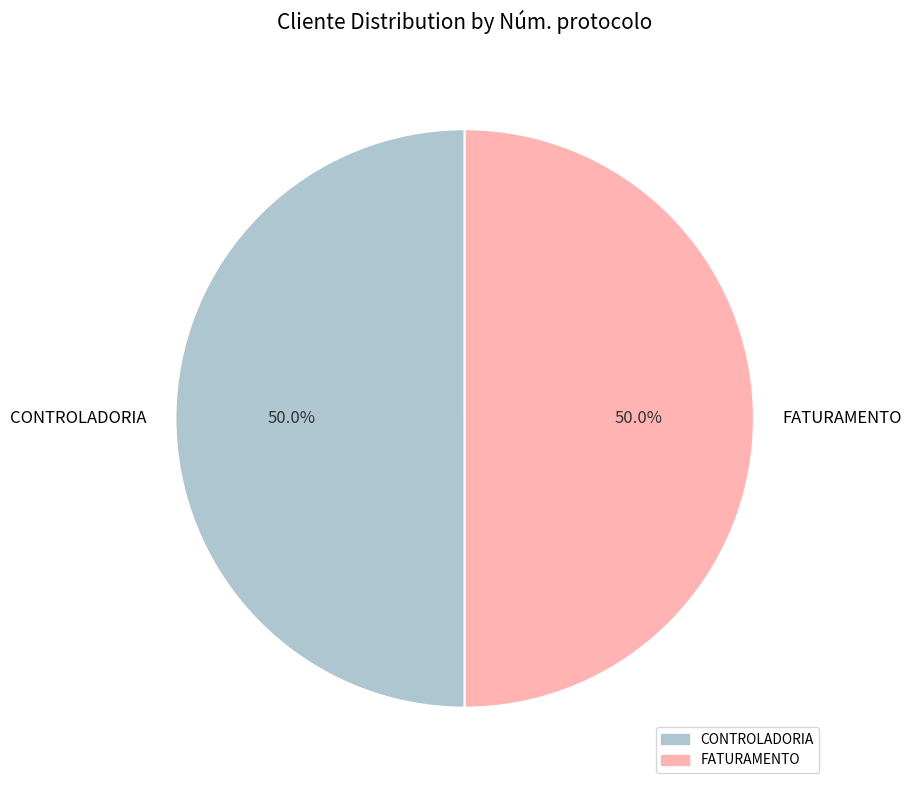

Approximately how many times larger is the value at FATURAMENTO compared to CONTROLADORIA?

1.0